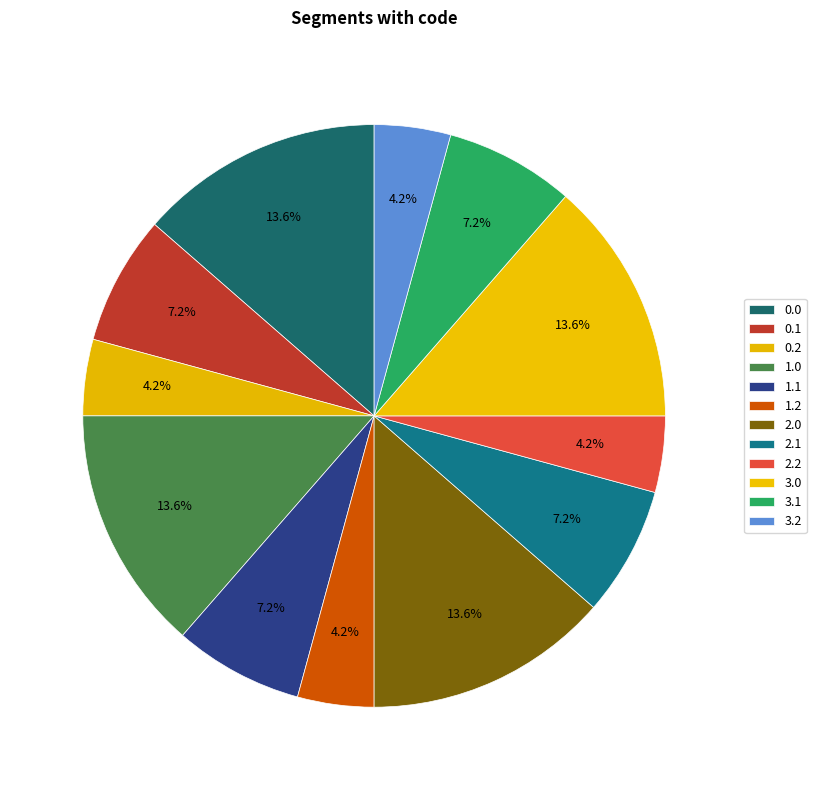

Does any single category account for the majority?

No